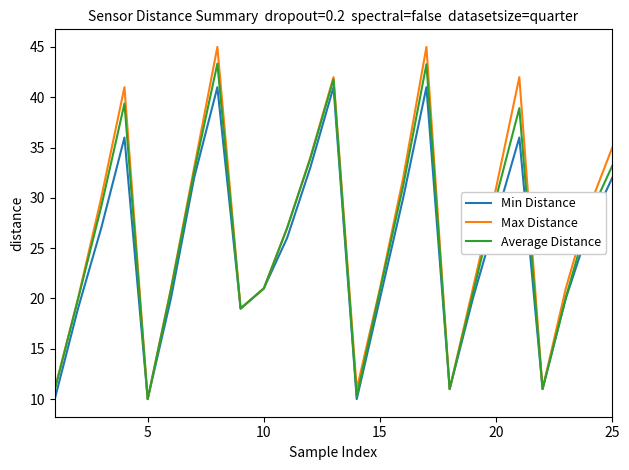

List the series in order of their peak value, lowest first.

Min Distance, Average Distance, Max Distance